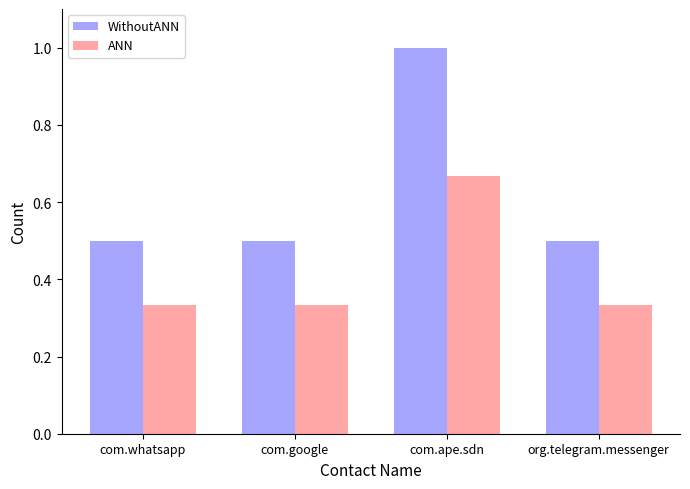

What is the sum of the WithoutANN values at com.ape.sdn and com.google?

1.5